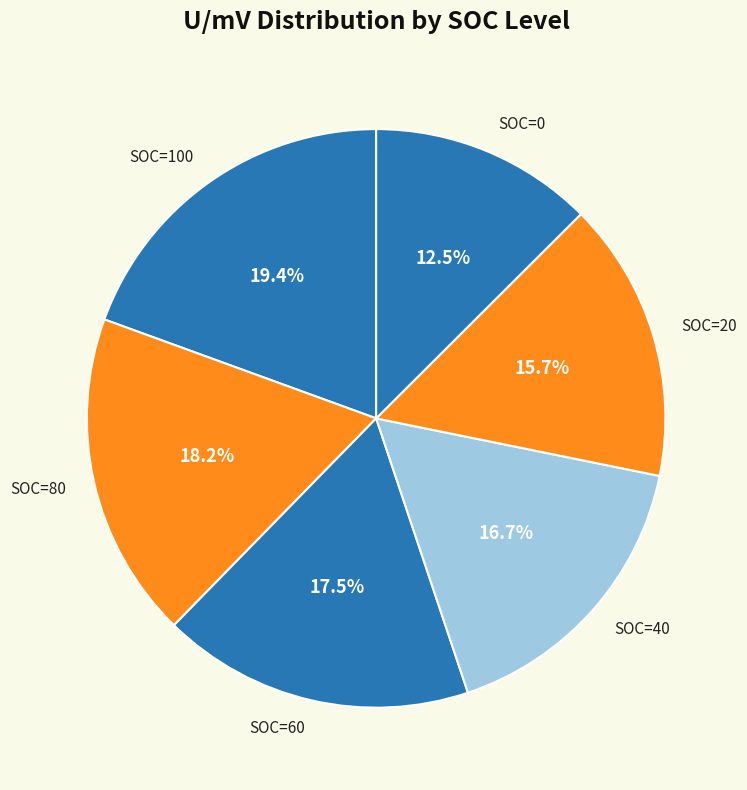

Combined, do SOC=80 and SOC=0 account for over 50%?

No